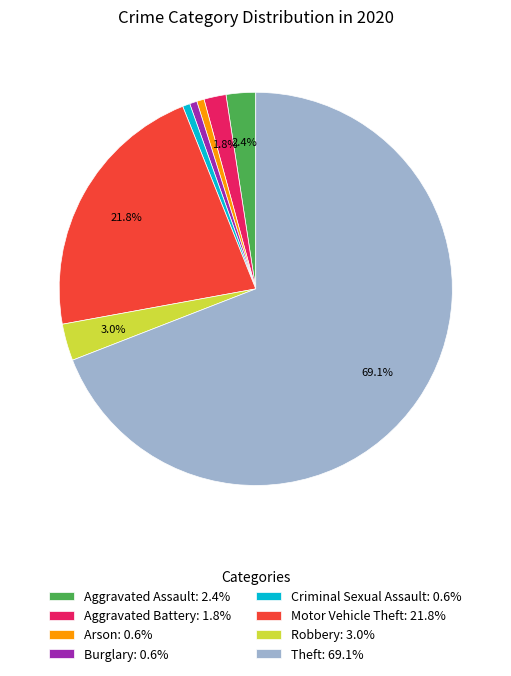

Between Aggravated Assault and Criminal Sexual Assault, which is larger?

Aggravated Assault